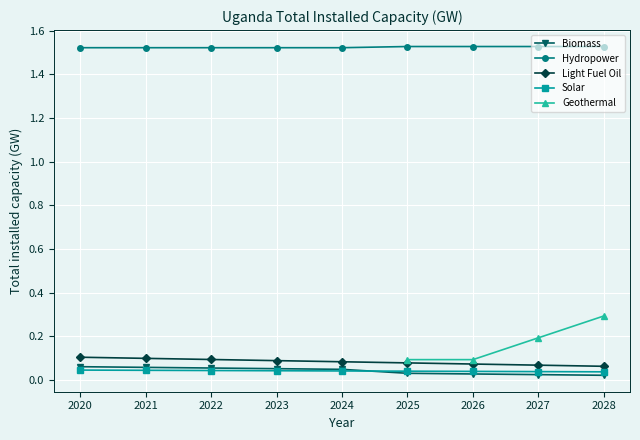

The Biomass series shows 0.0 at 2022. True or false?

False